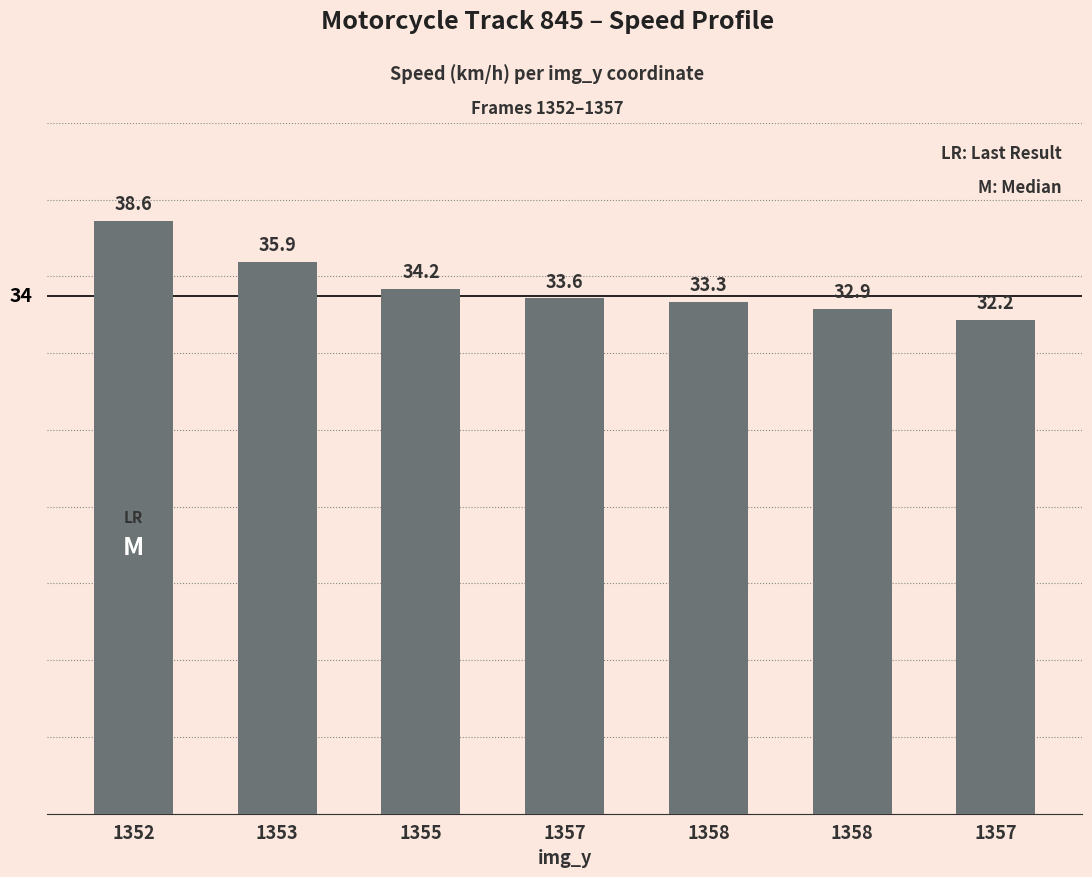

Does the chart contain any negative values?

No